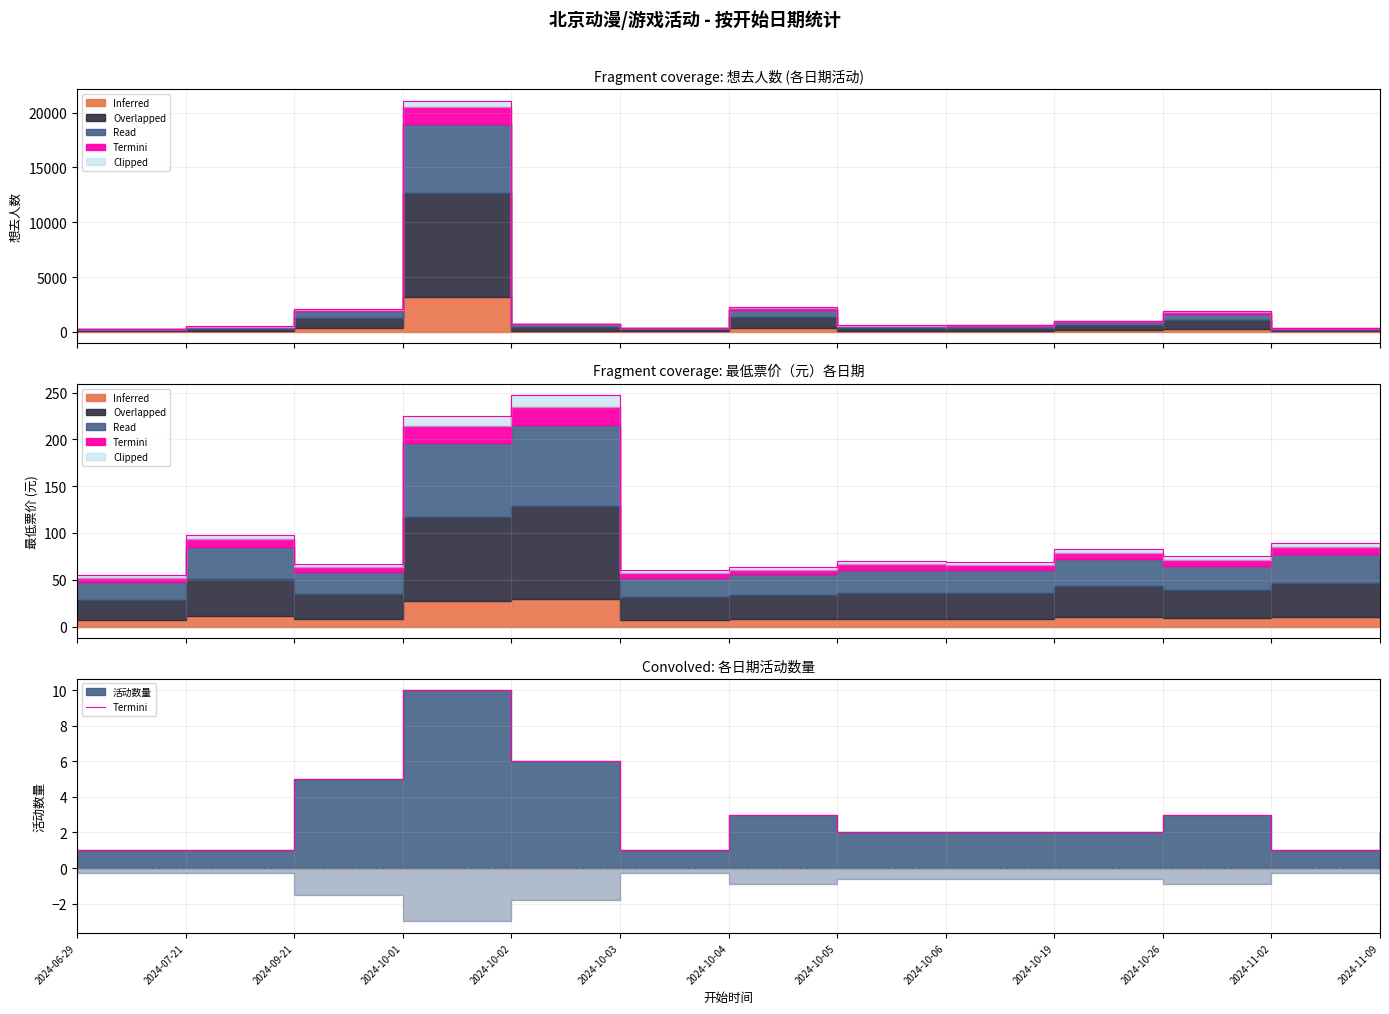

Where is the data nearest to the value 5?

2024-09-21